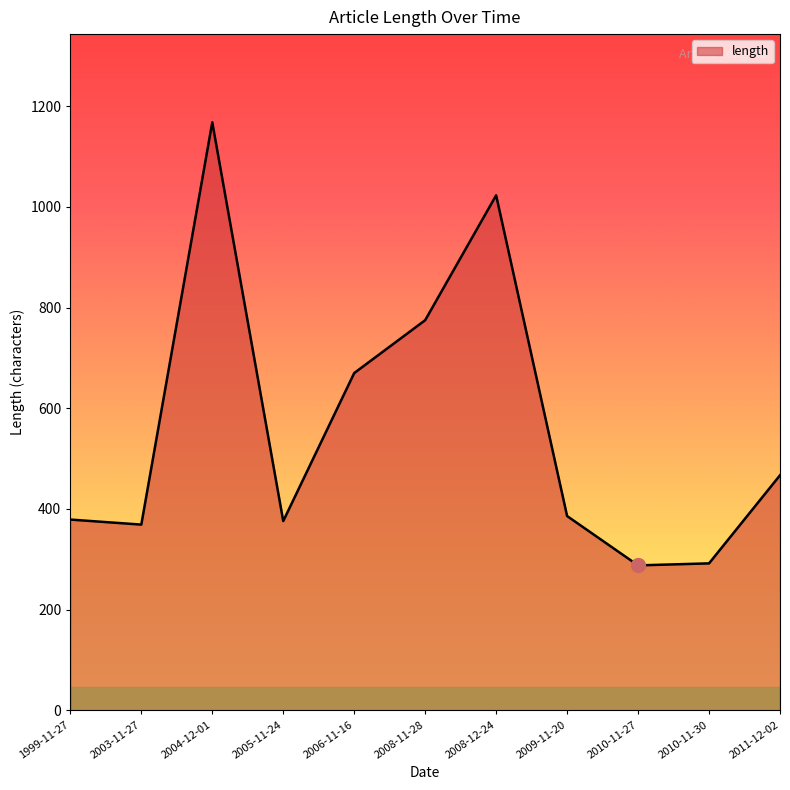

True or false: the data shows 1023 at 2008-12-24.

True